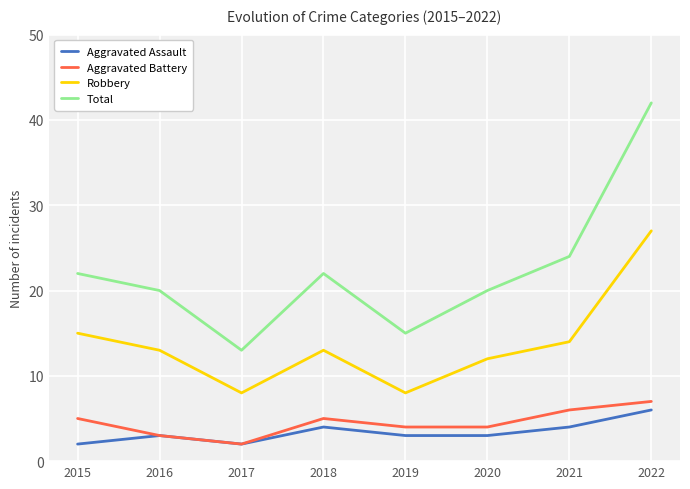

At how many categories does at least one series exceed 16?

6